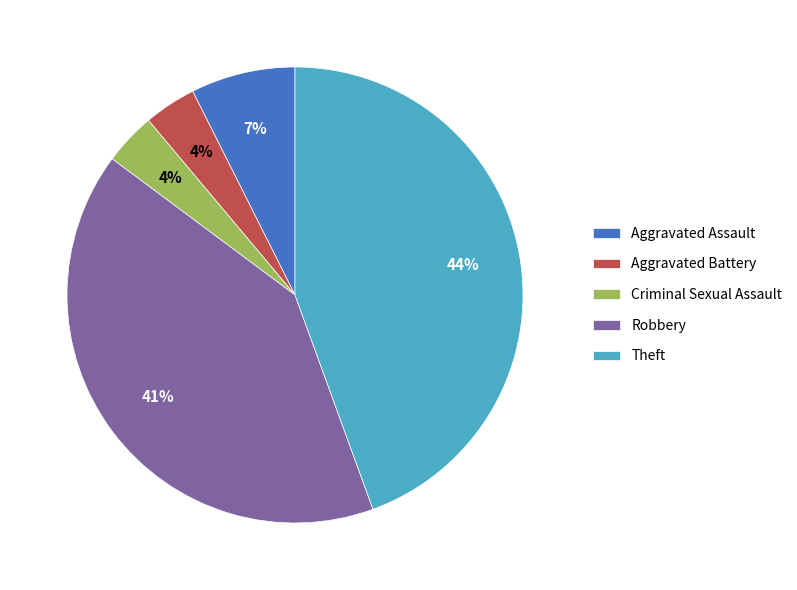

To the nearest percent, what is the average slice percentage?

20%